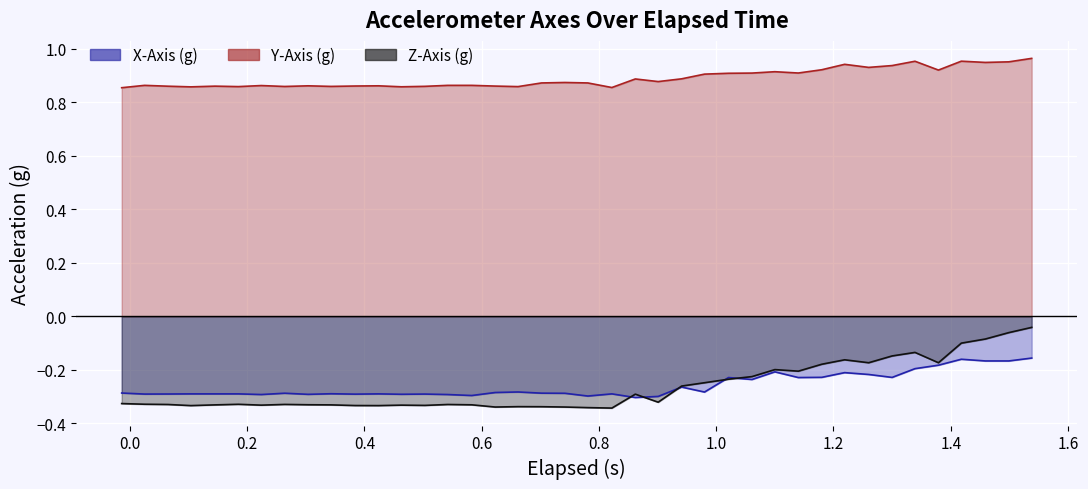

How many distinct data groups are displayed?

3